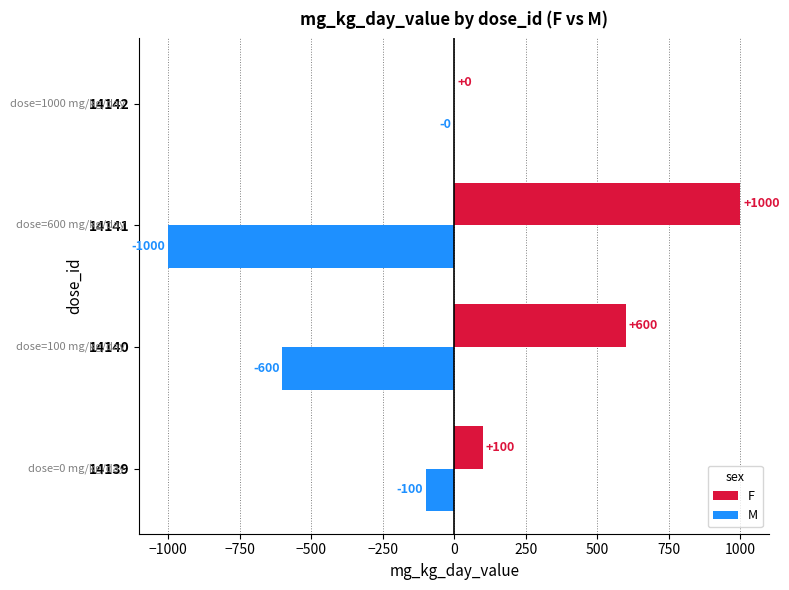

What is the maximum value for F?

1000